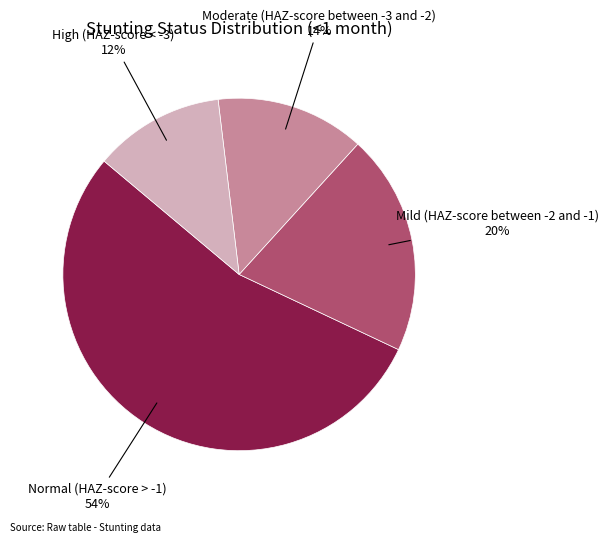

To the nearest percent, what is the difference between the largest and smallest slice percentages?

42%